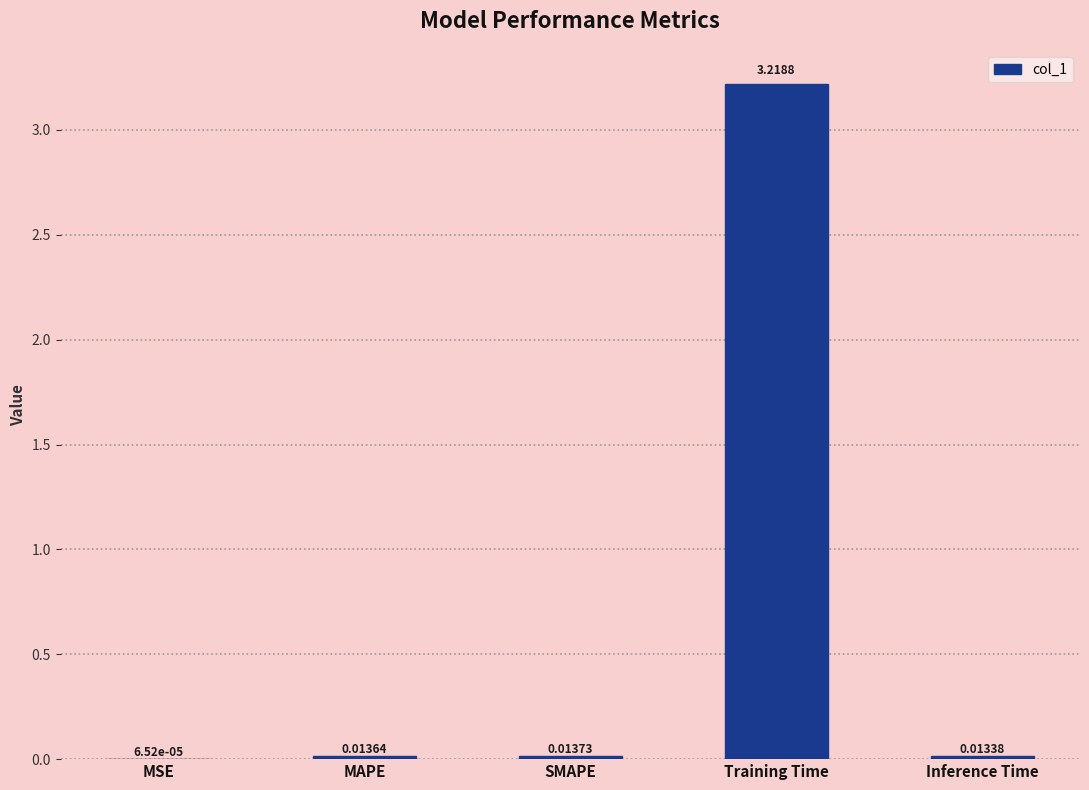

What is the sum of all values?

3.3